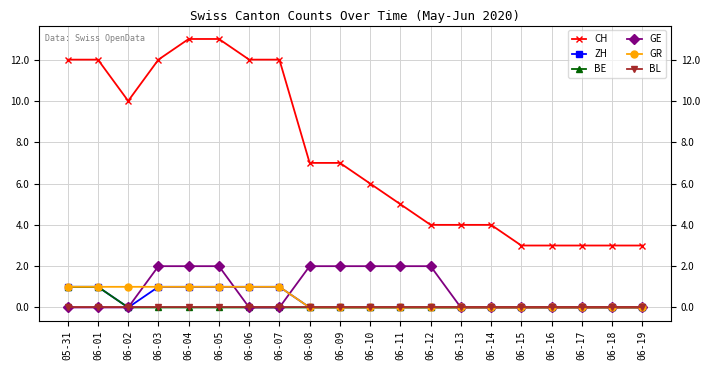

Rank the series by their maximum value, from lowest to highest.

BL, ZH, BE, GR, GE, CH